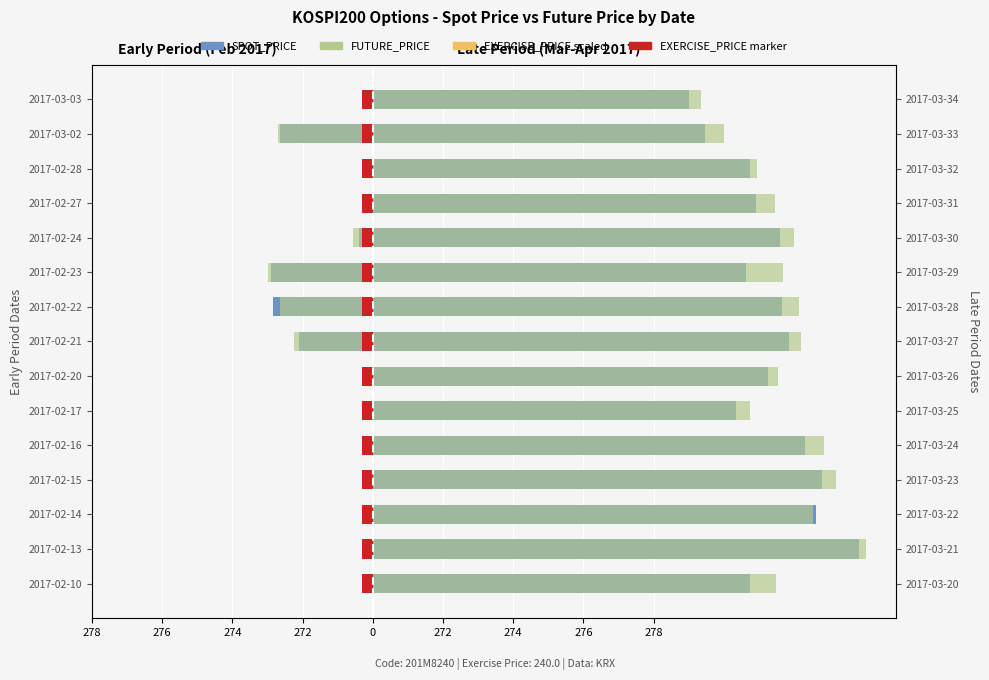

At 0, list the series in order from smallest to largest.

SPOT_PRICE (early), EXERCISE_PRICE (early), FUTURE_PRICE (early)